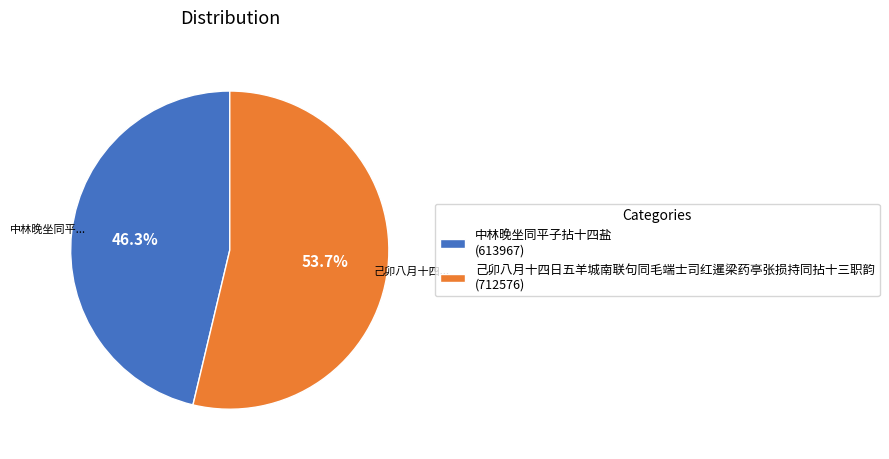

How many segments does this pie chart have?

2